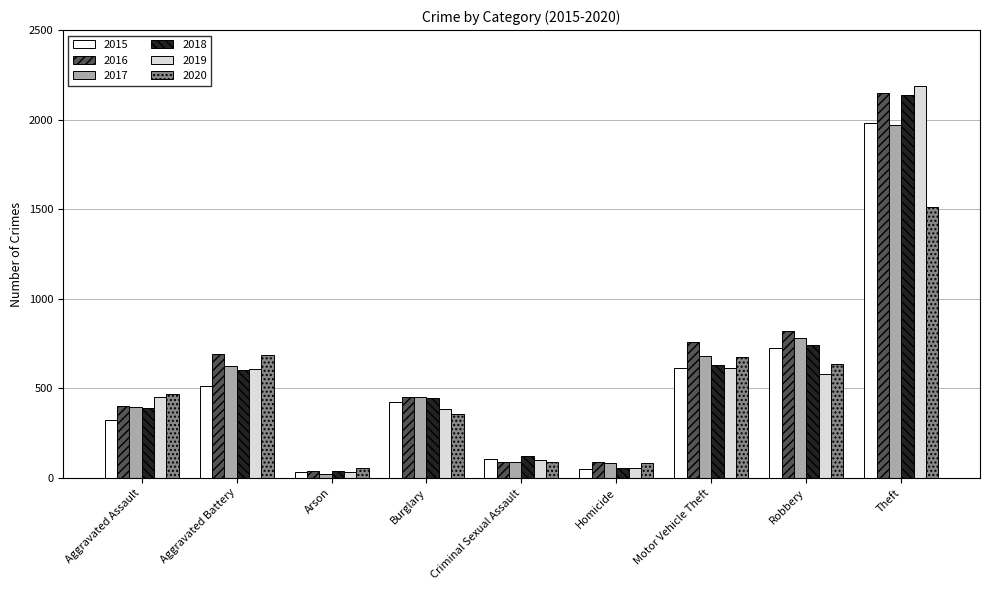

True or false: 2019 has a value of 577 at Robbery.

True